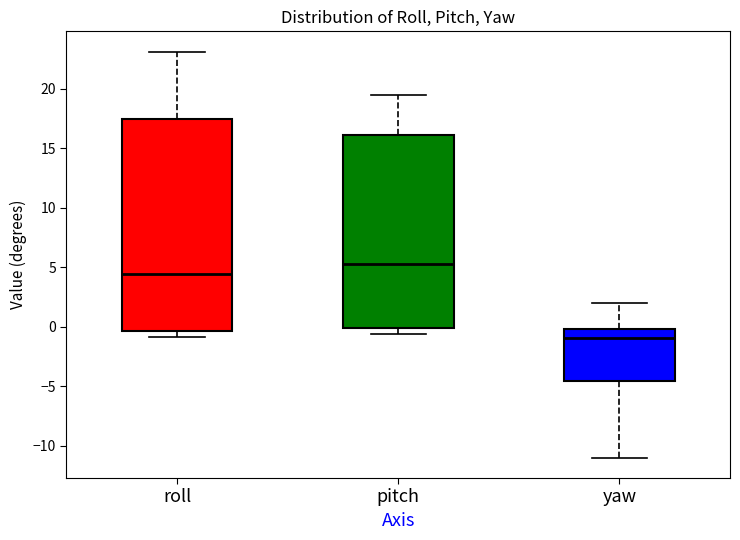

Where does the lower whisker of the box for yaw end on the y-axis? The values are not printed on the chart, so give them approximately, as read against the axis.

-11.0